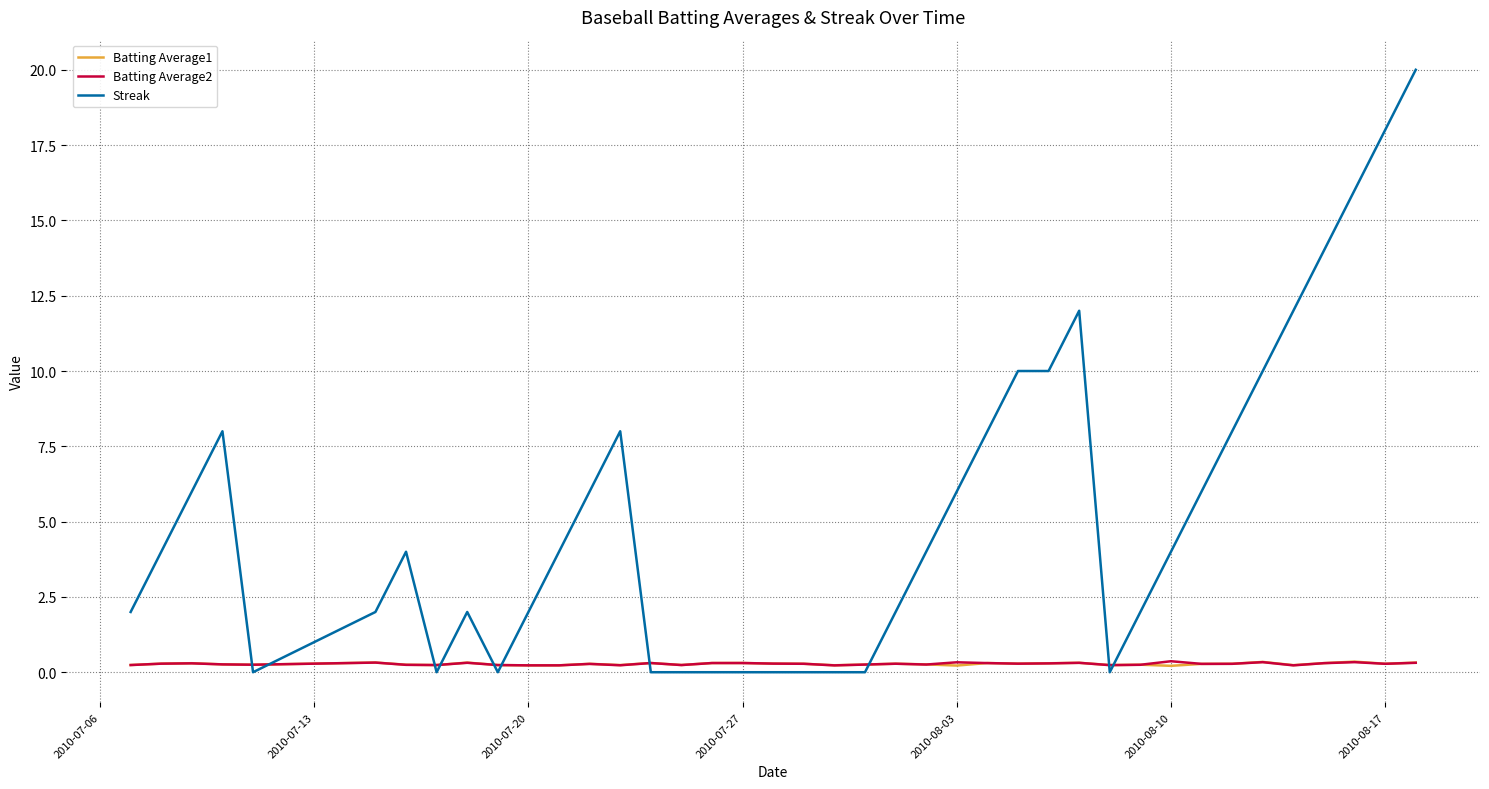

Which series has the largest total across all categories?

Streak